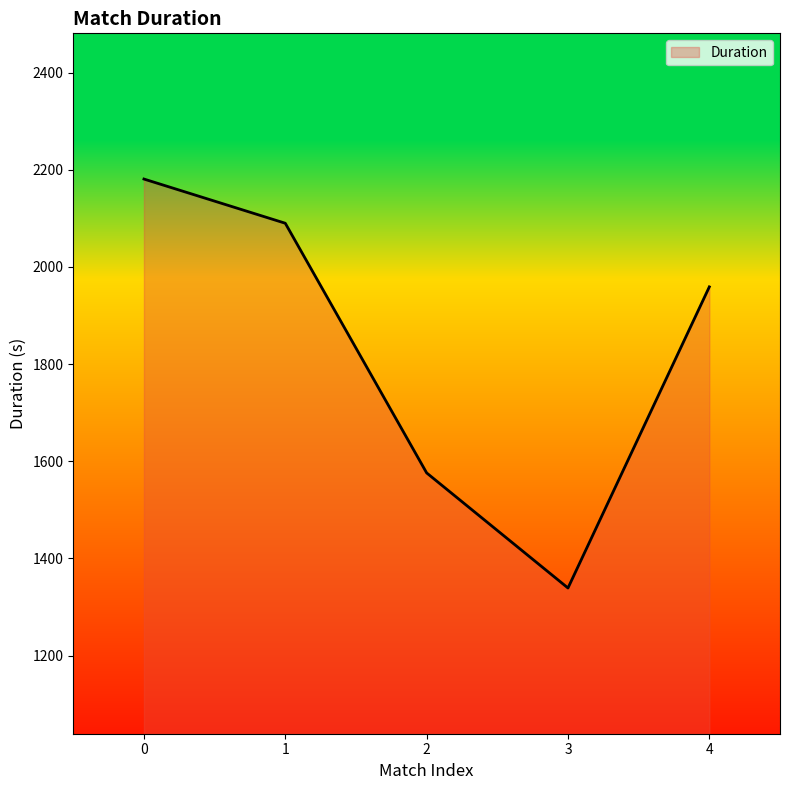

The chart shows a value of 558 at 0. True or false?

False